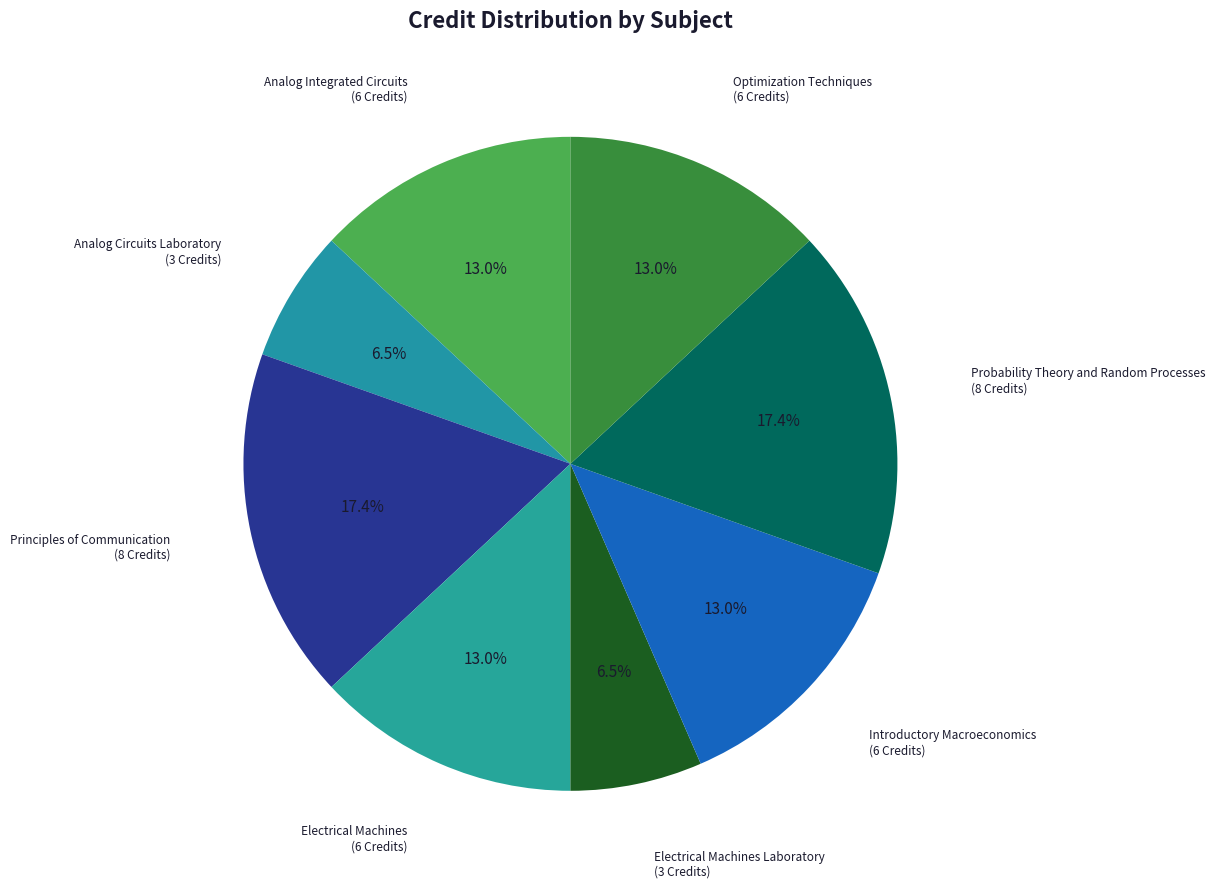

To the nearest percent, what is the difference between the largest and smallest slice percentages?

11%